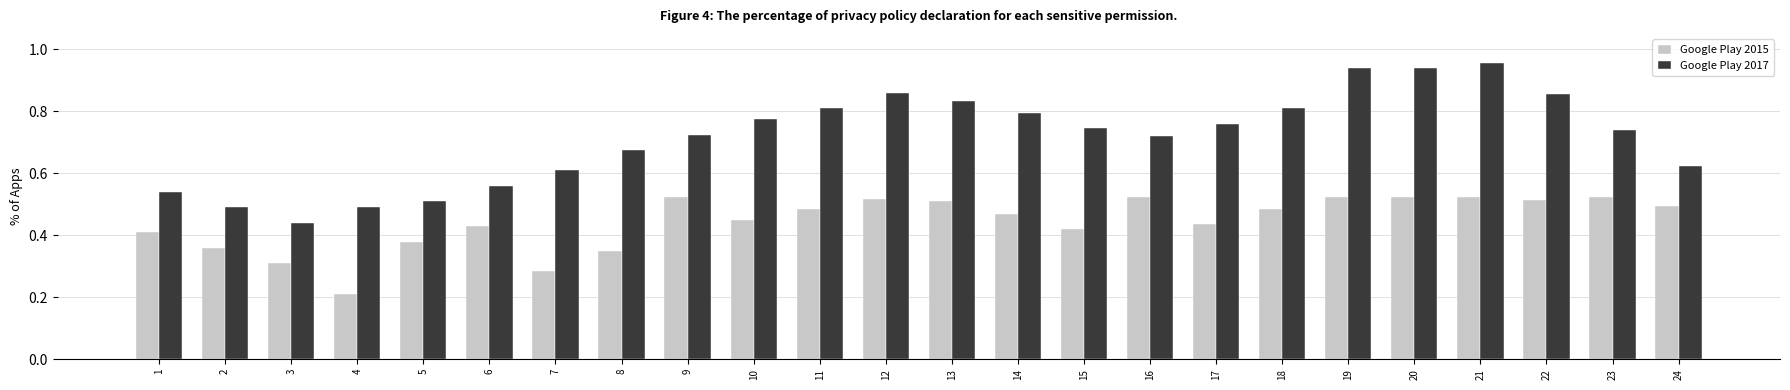

Which category has the highest value across all series?

21